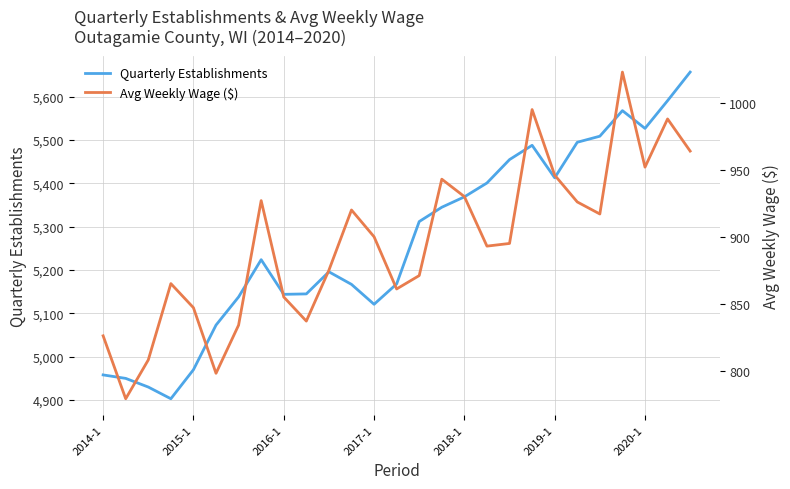

True or false: Quarterly Establishments and Avg Weekly Wage ($) cross at least once.

False